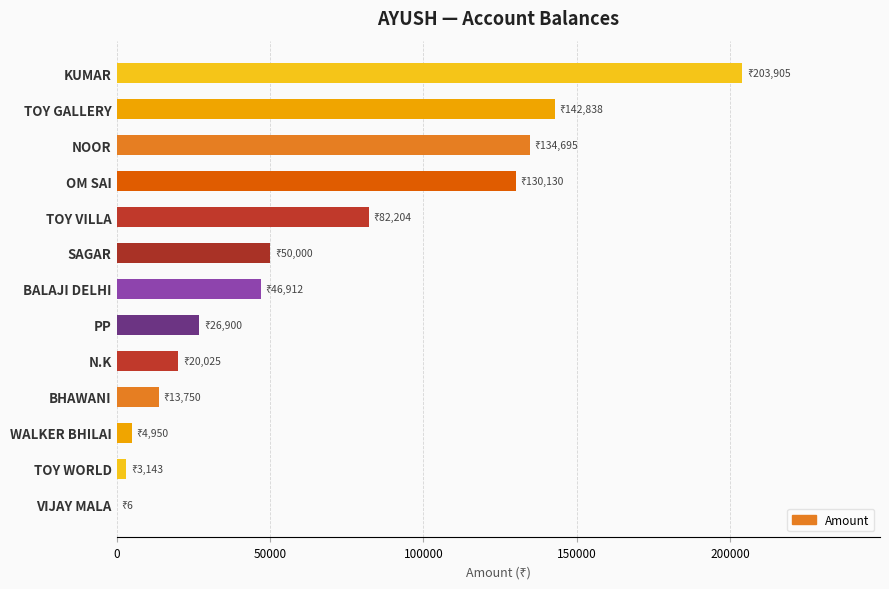

What is the sum of all values?

859458